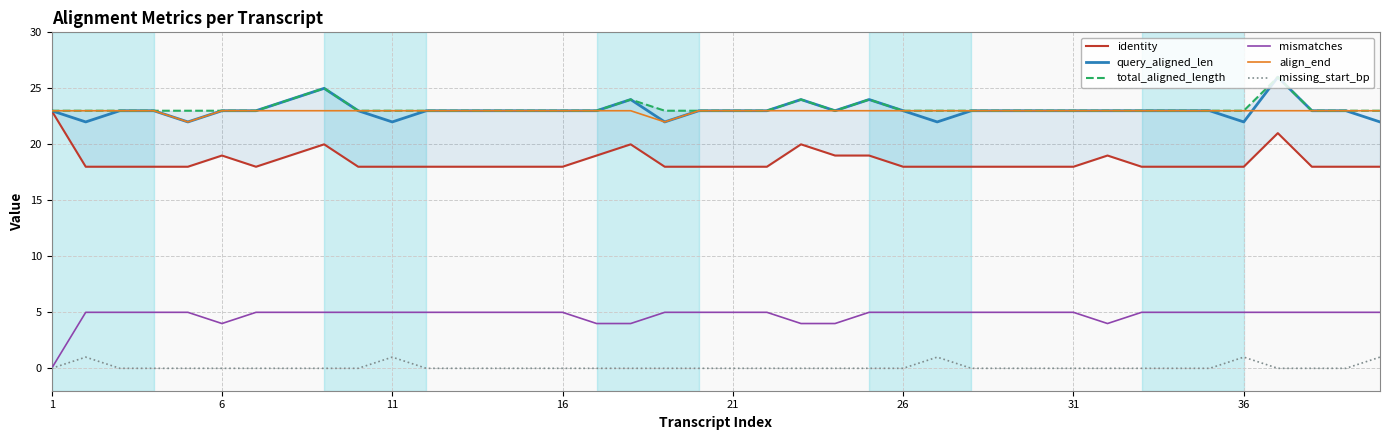

Where is missing_start_bp nearest to the value 0?

1